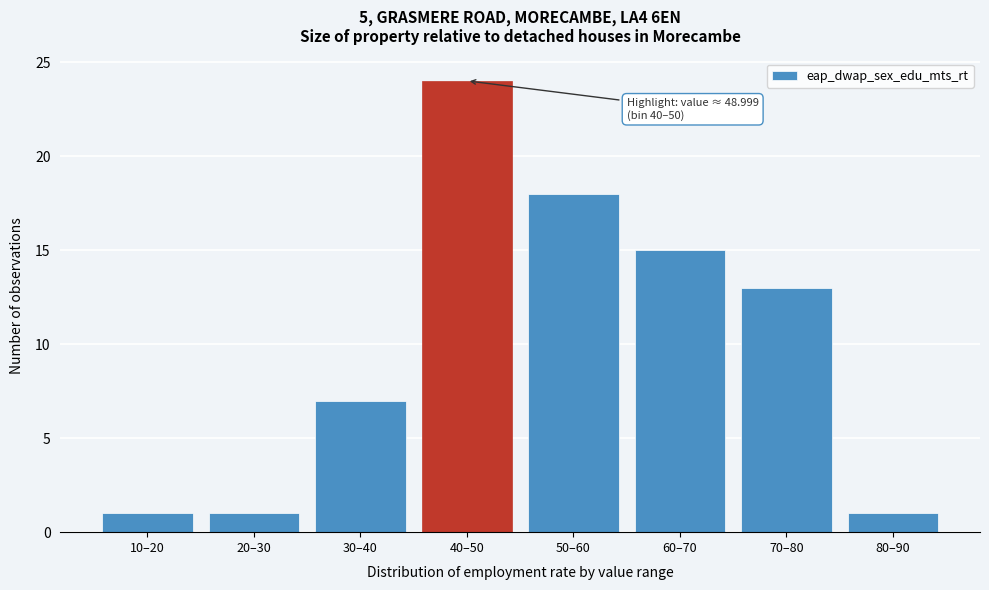

Reading left to right, what are all the values shown in this chart?

10–20=1	20–30=1	30–40=7	40–50=24	50–60=18	60–70=15	70–80=13	80–90=1